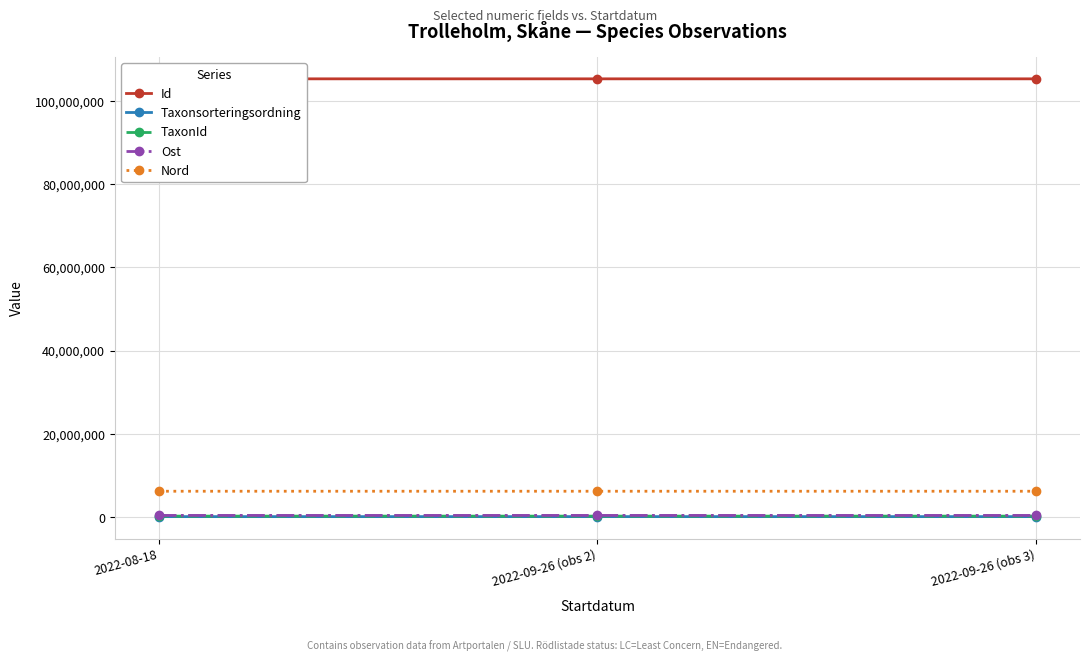

What are all the series names shown in the legend?

Id, Taxonsorteringsordning, TaxonId, Ost, Nord